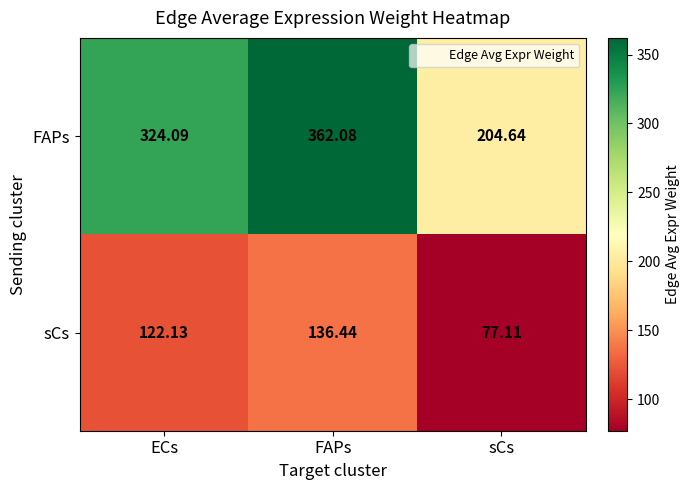

At which category is the sum across all series the highest?

FAPs